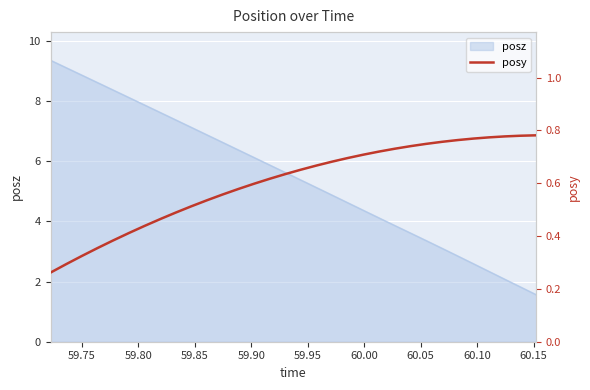

The chart shows a value of 0.3 at 59.75. True or false?

True